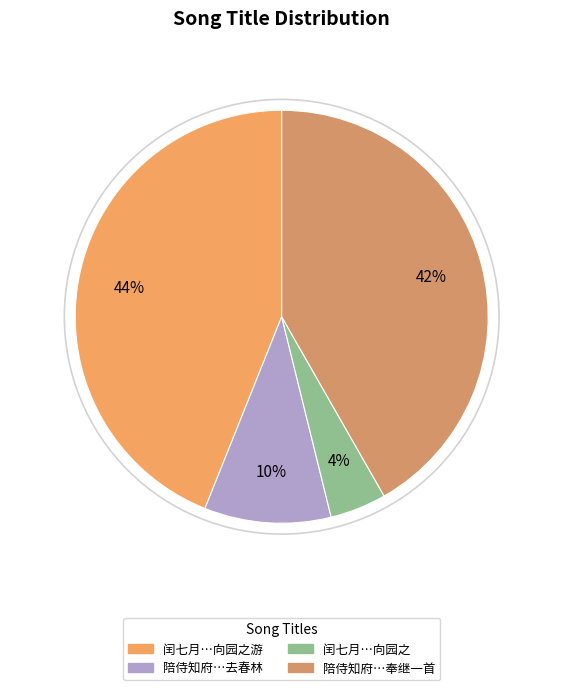

Does any single category account for the majority?

No